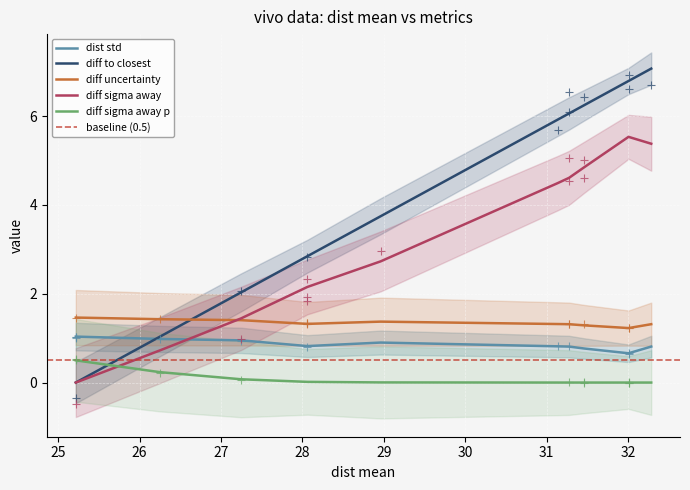

Which series reaches the minimum Y coordinate?

diff to closest